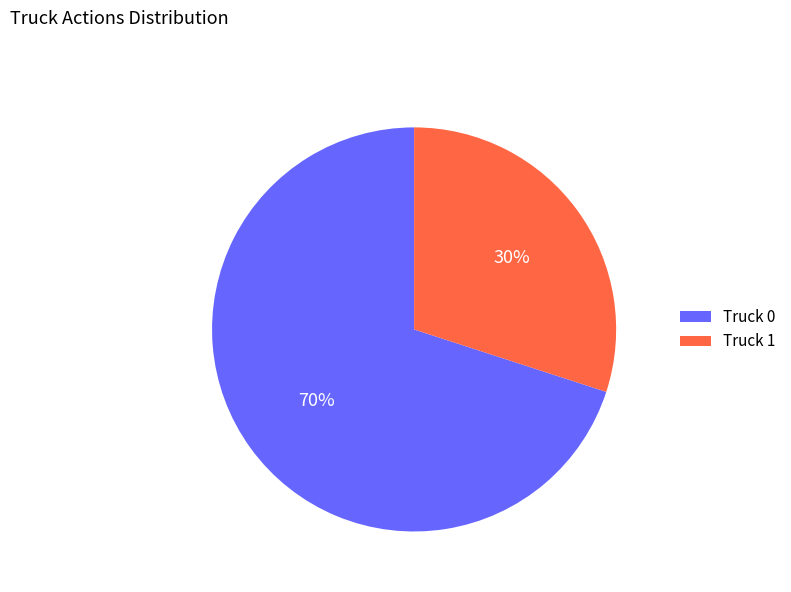

Is it true that Truck 1 is 24% of the pie?

False